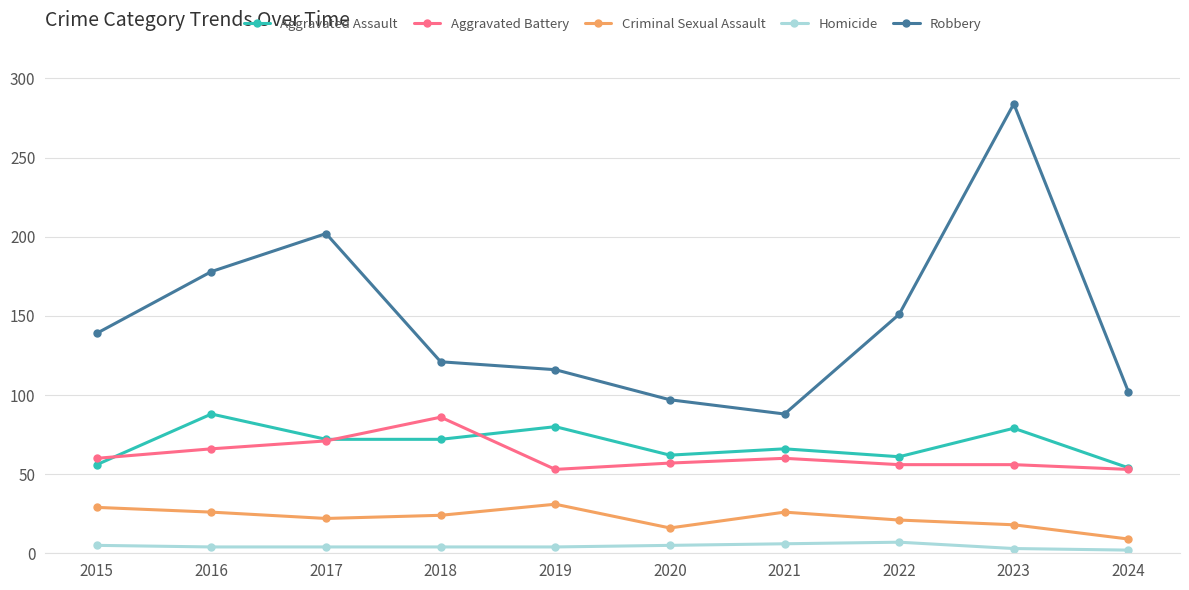

At which category is the sum across all series the highest?

2023